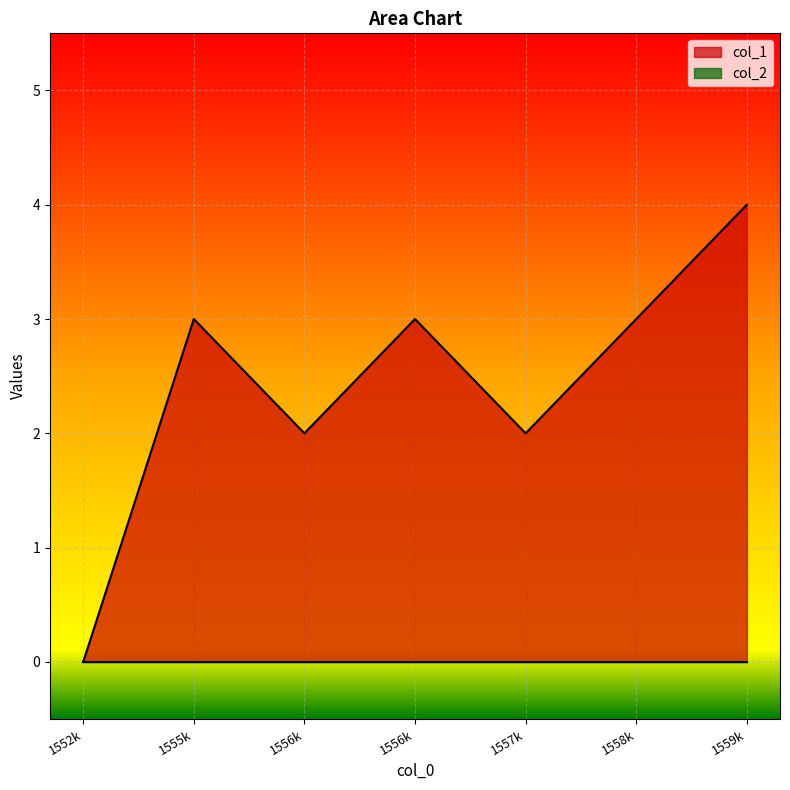

What is the value of the 5th point from the left?

2